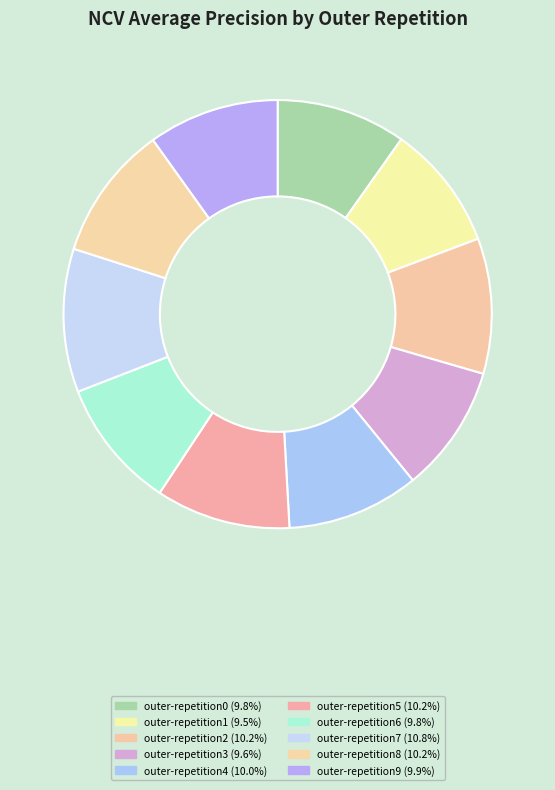

How many slices are in this pie chart?

10